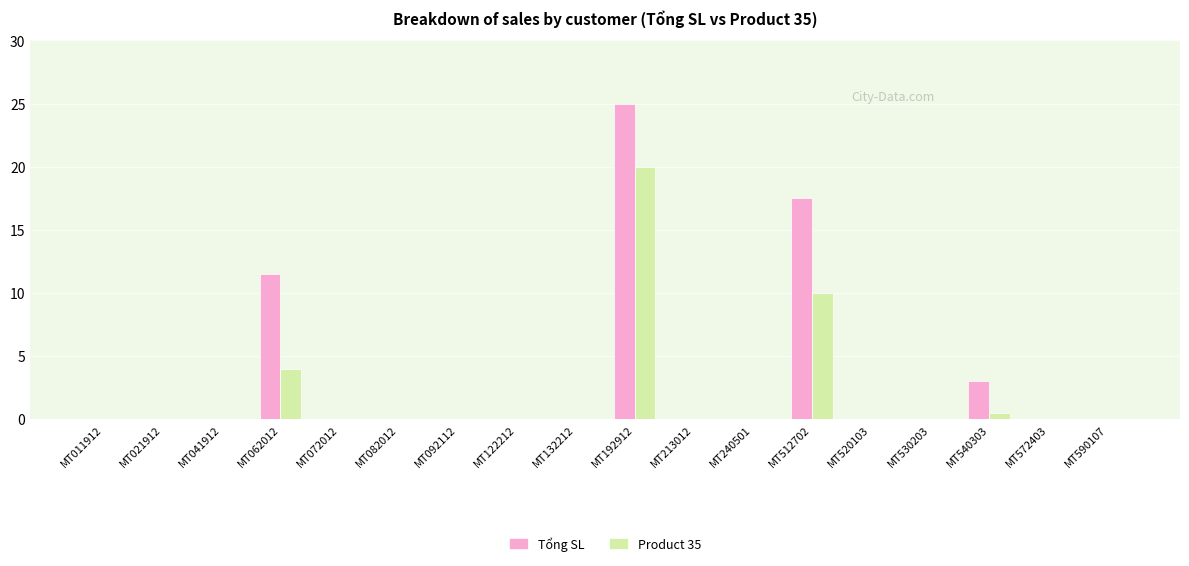

The value of Product 35 at MT041912 is 0.0. True or false?

True